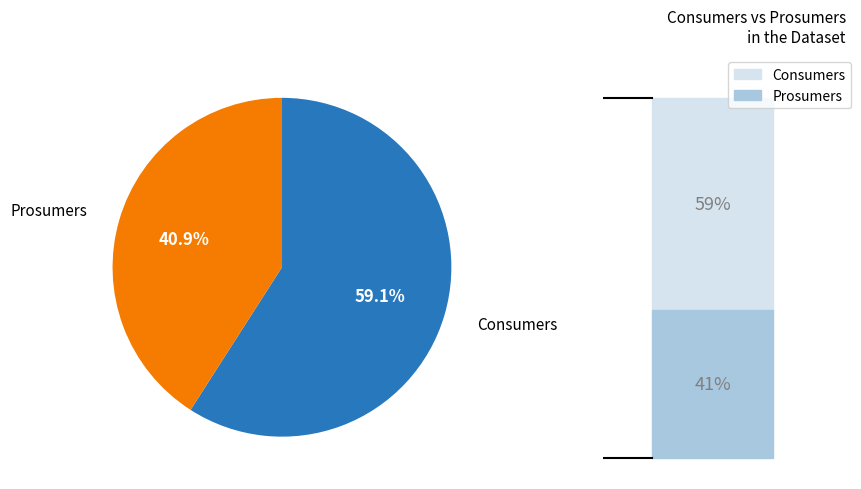

Rank the categories by value from highest to lowest.

Consumers, Prosumers